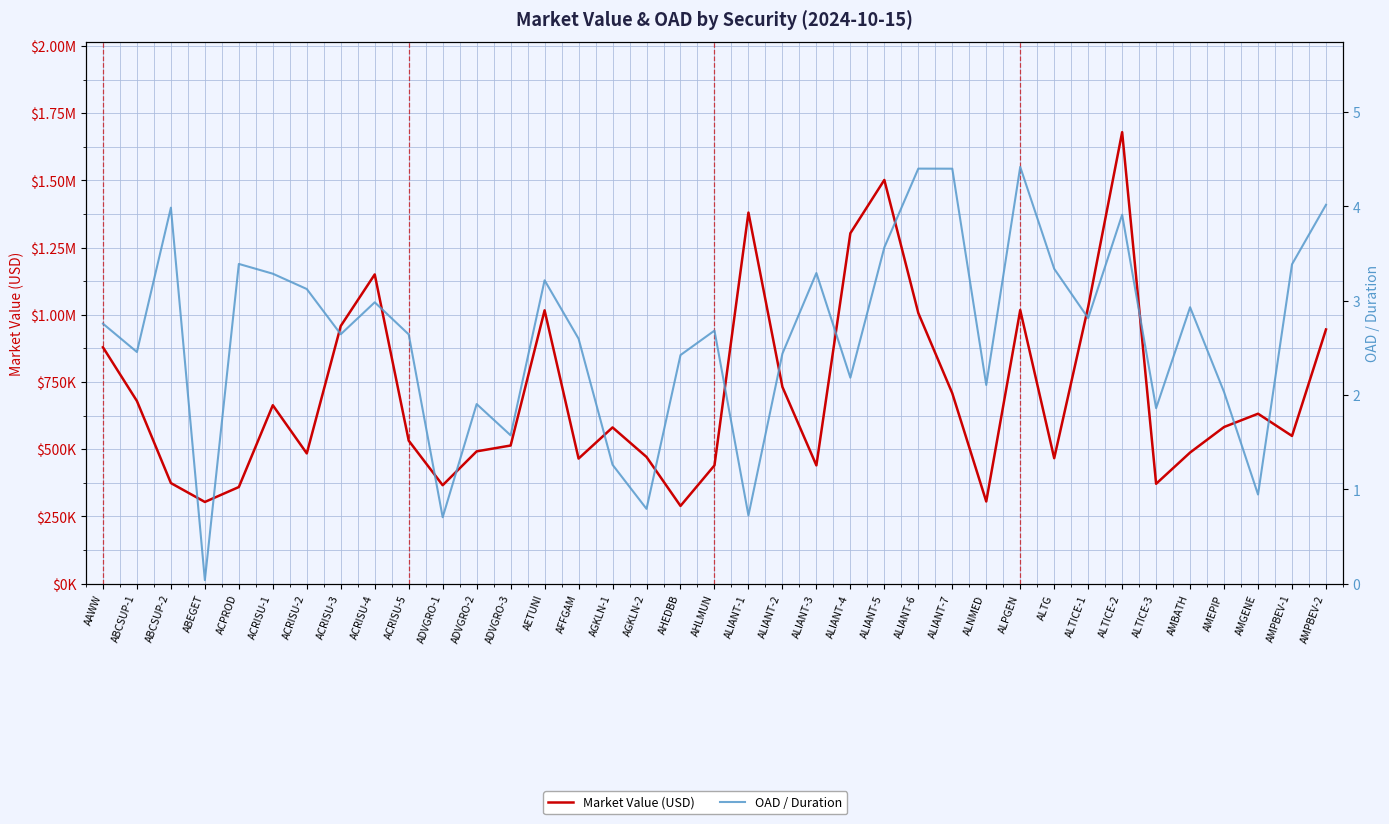

What are all the series names shown in the legend?

Market Value (USD), OAD / Duration